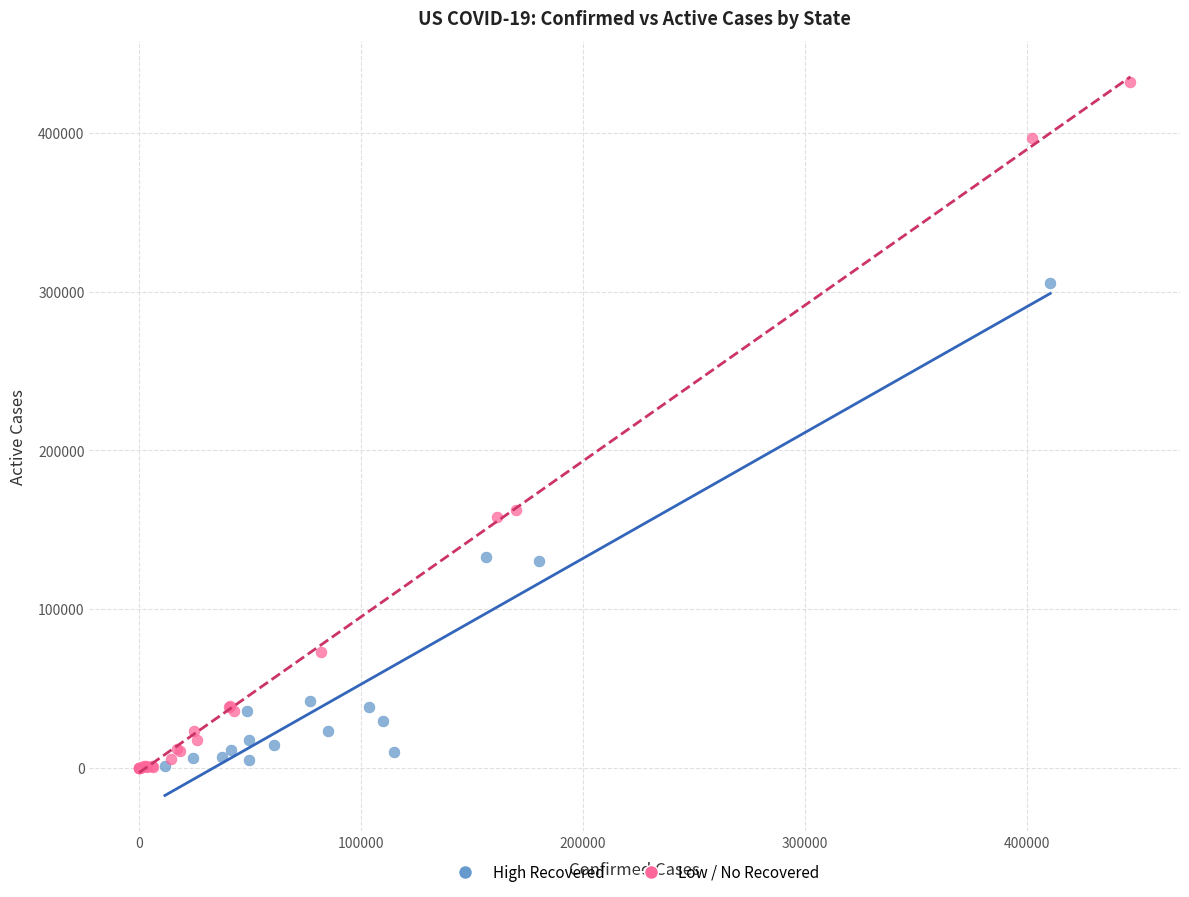

Which series has the widest spread of Y values?

Low / No Recovered